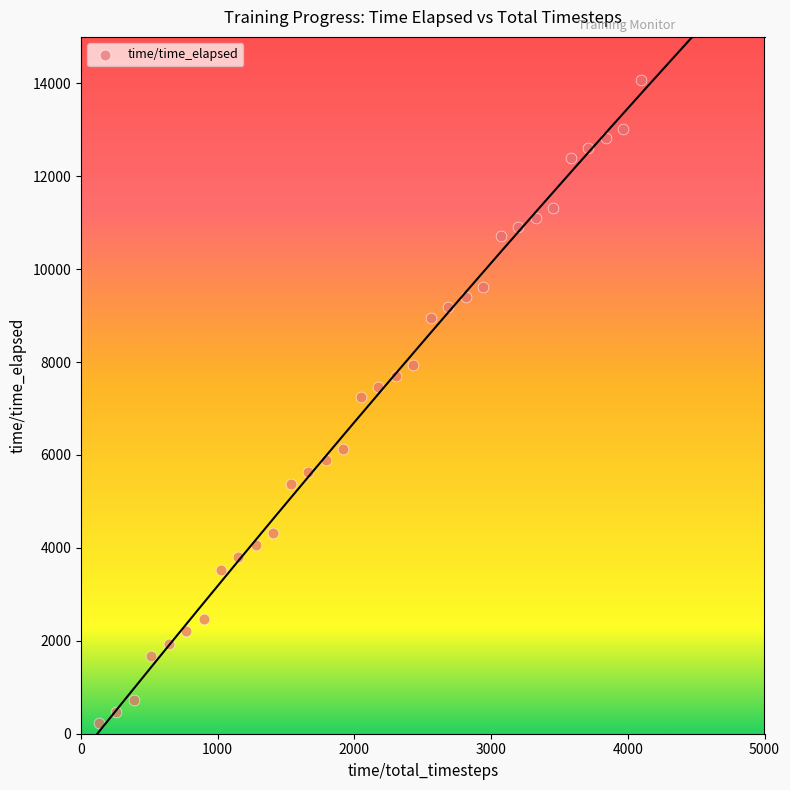

What is the range of X values (max minus min)?

3968